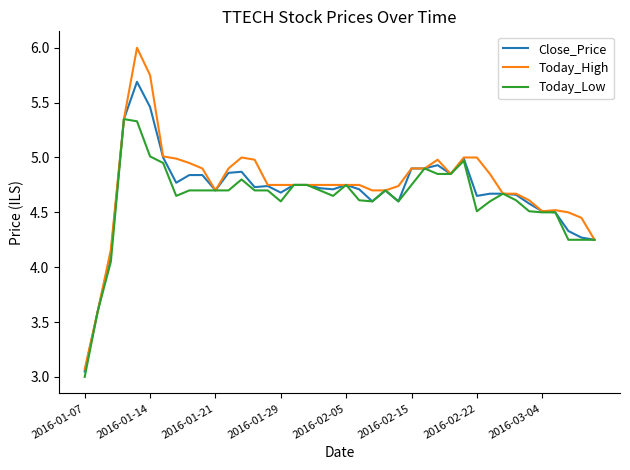

Which series has the widest spread of values?

Today_High